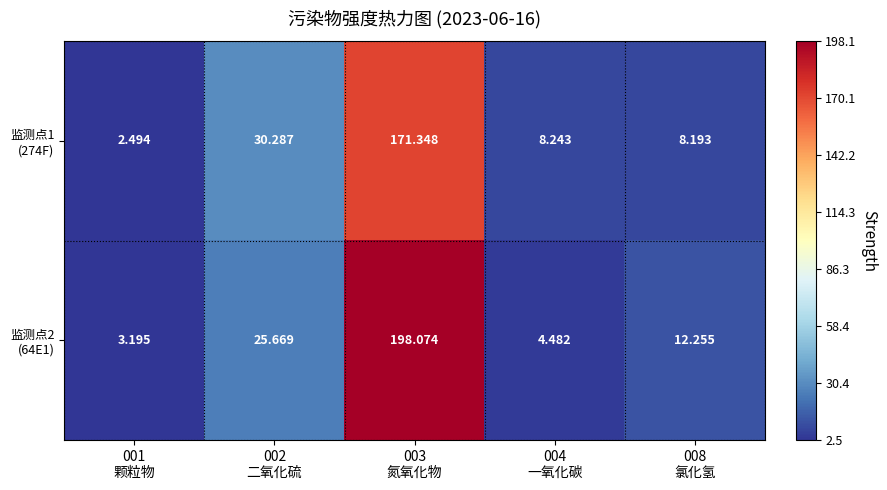

Count the number of data series in this chart.

2